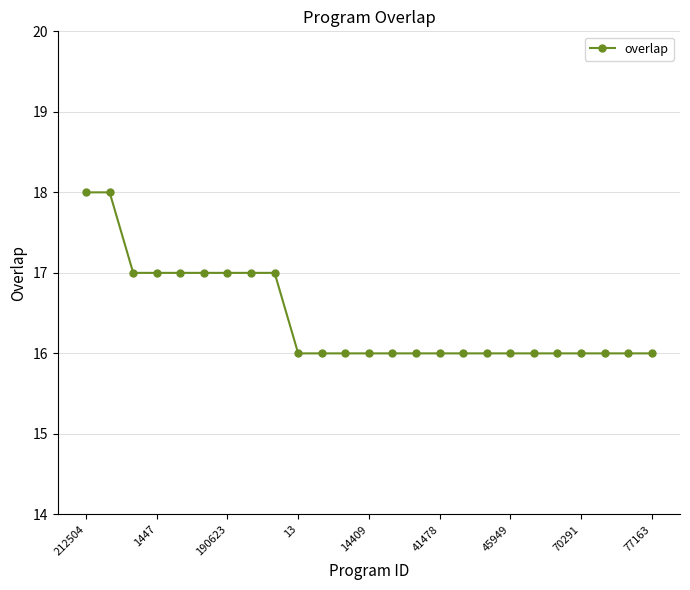

What is the minimum value shown in the chart?

16